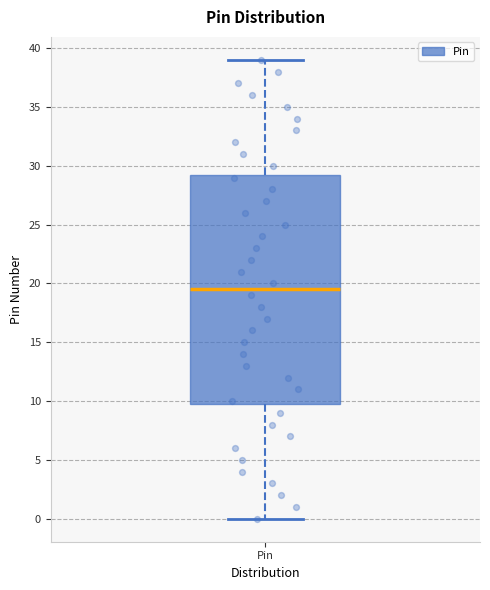

Where is the upper edge of the box for Pin on the y-axis? The values are not printed on the chart, so give them approximately, as read against the axis.

29.5